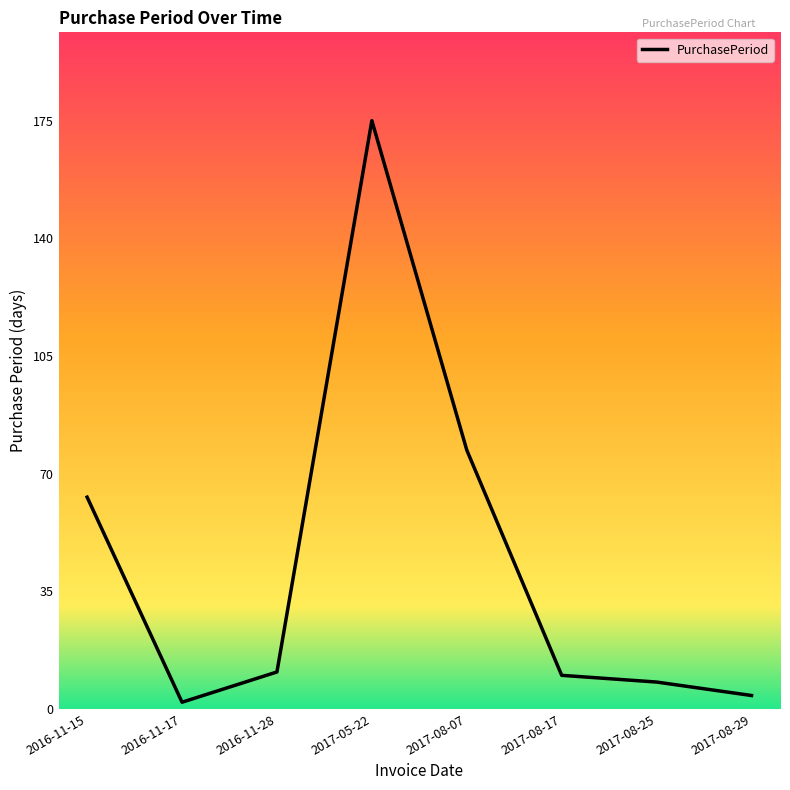

The value at 2016-11-17 is 2. True or false?

True